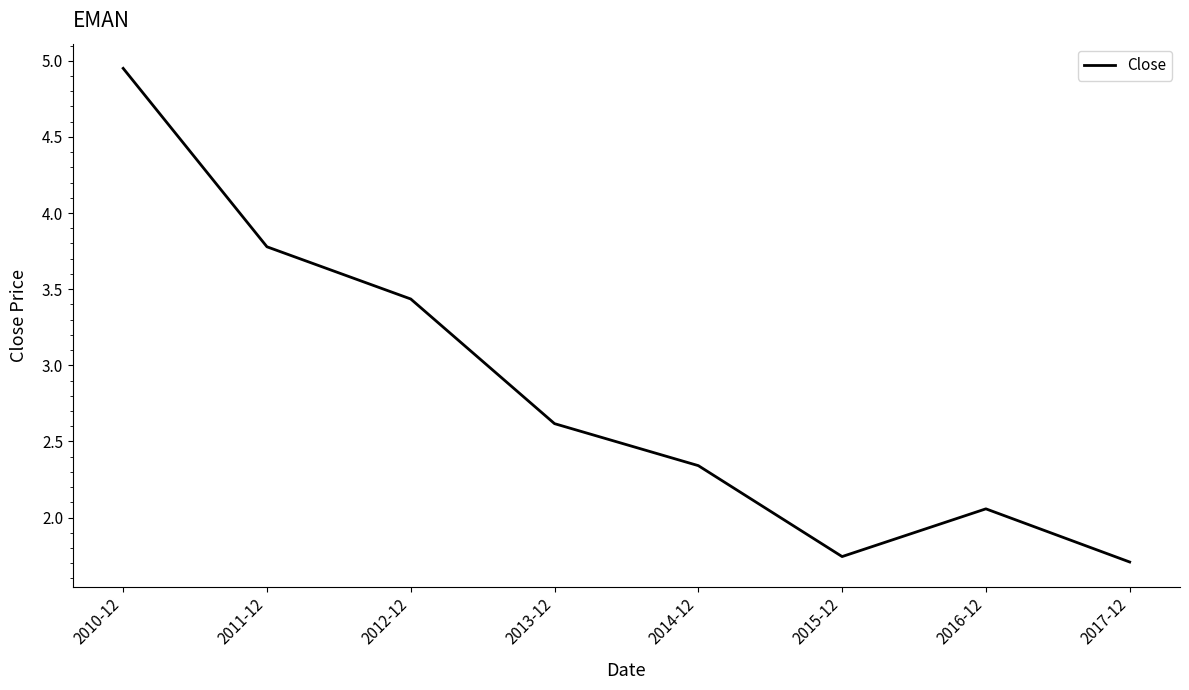

Where does the data first go above 2?

2010-12